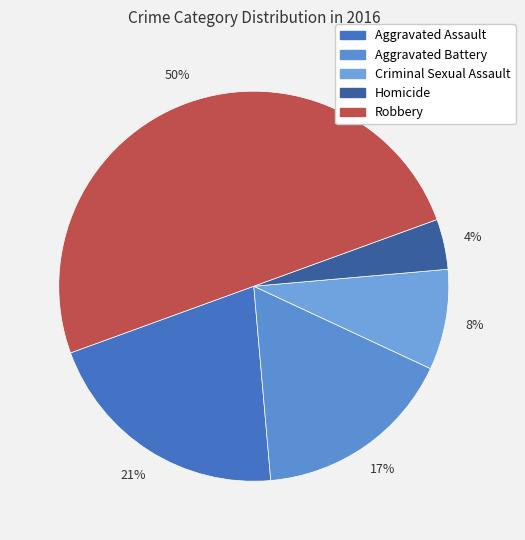

Combined, do Aggravated Battery and Aggravated Assault account for over 50%?

No